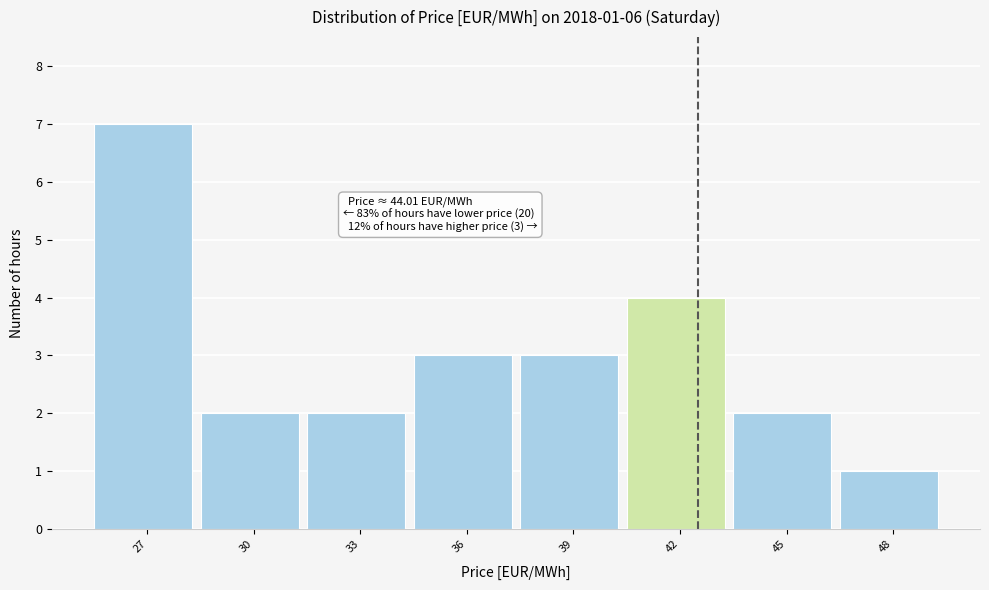

Reading left to right, what are all the values shown in this chart?

27=7	30=2	33=2	36=3	39=3	42=4	45=2	48=1